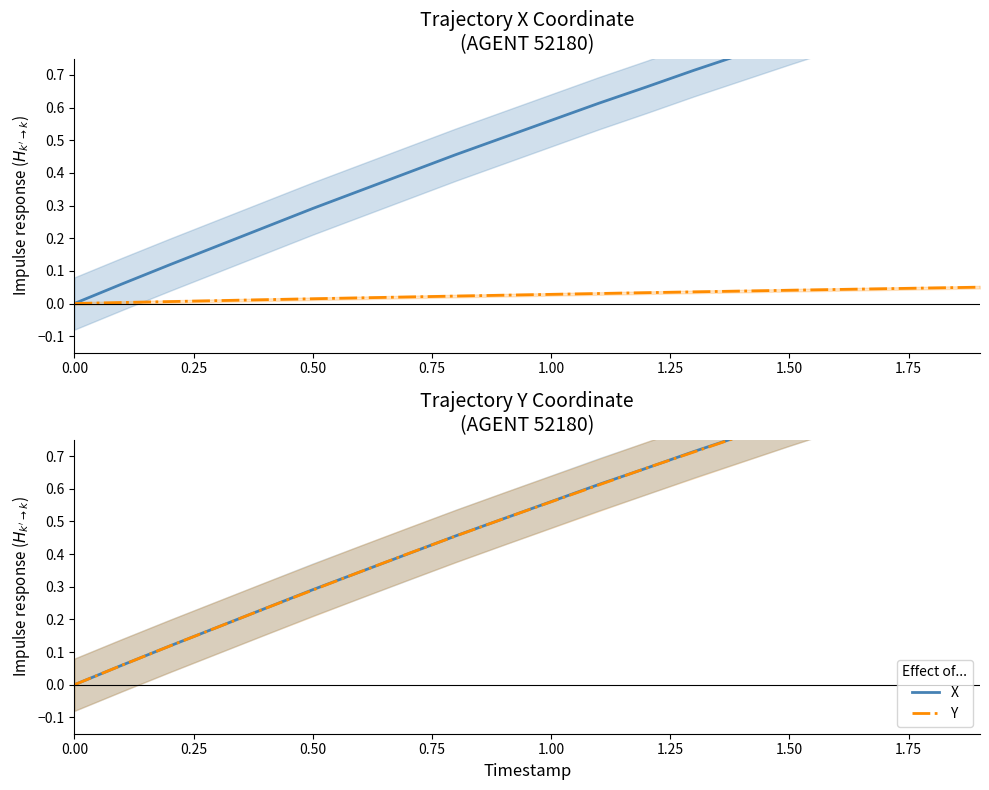

How many categories are shown in the chart?

20